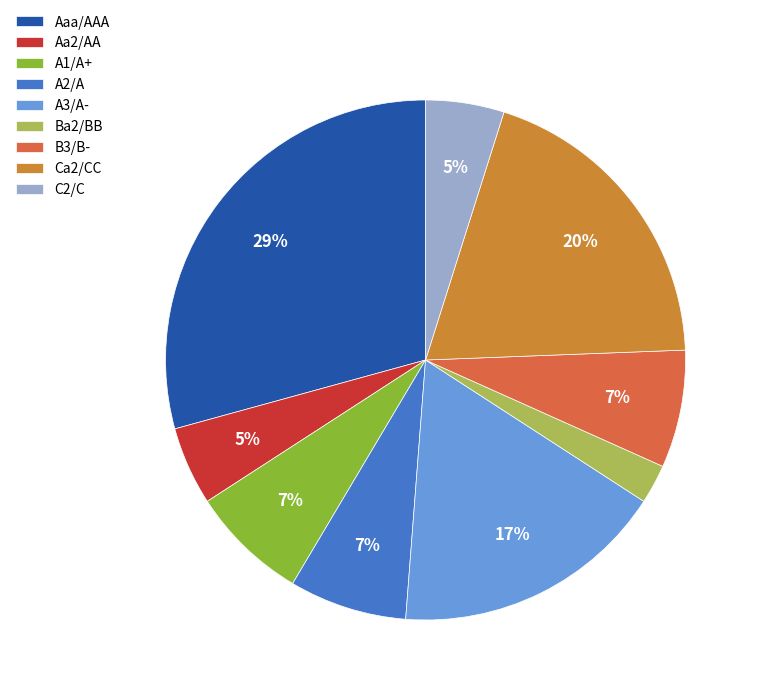

How many segments does this pie chart have?

9